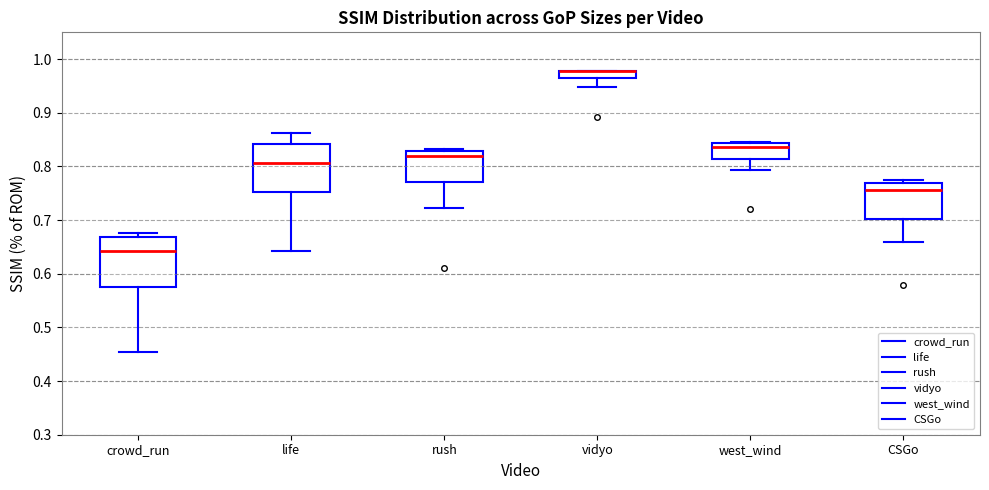

Where does the lower whisker of the box for life end on the y-axis? The values are not printed on the chart, so give them approximately, as read against the axis.

0.64